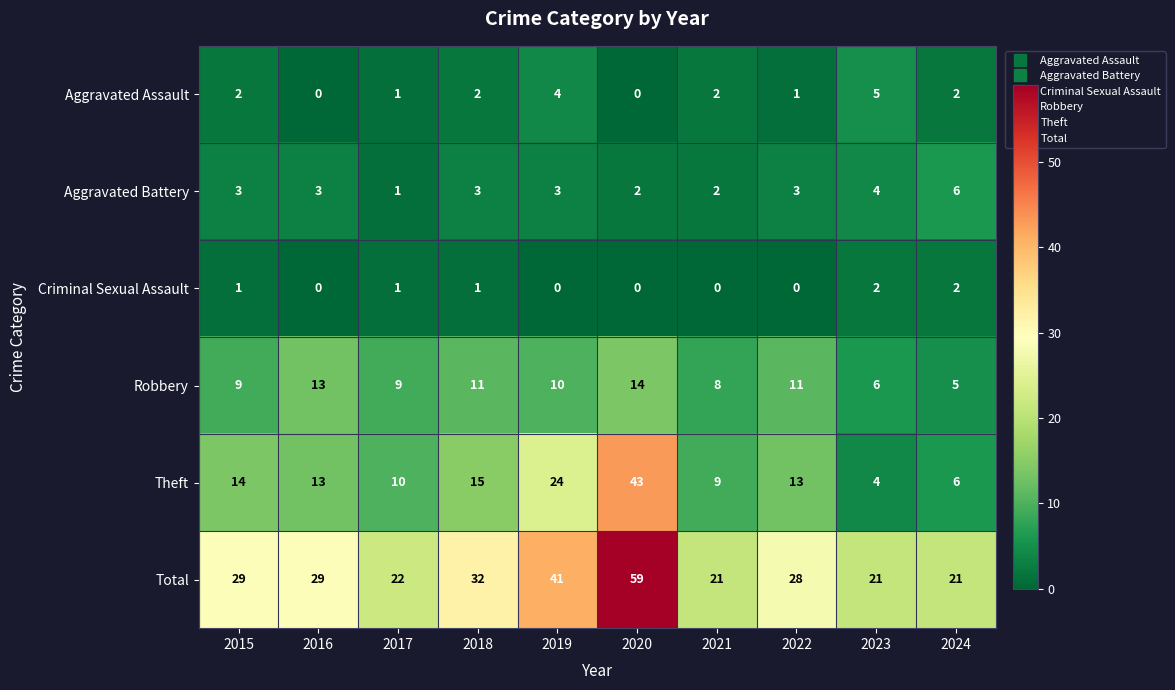

What is the total value across all series at 2016?

58